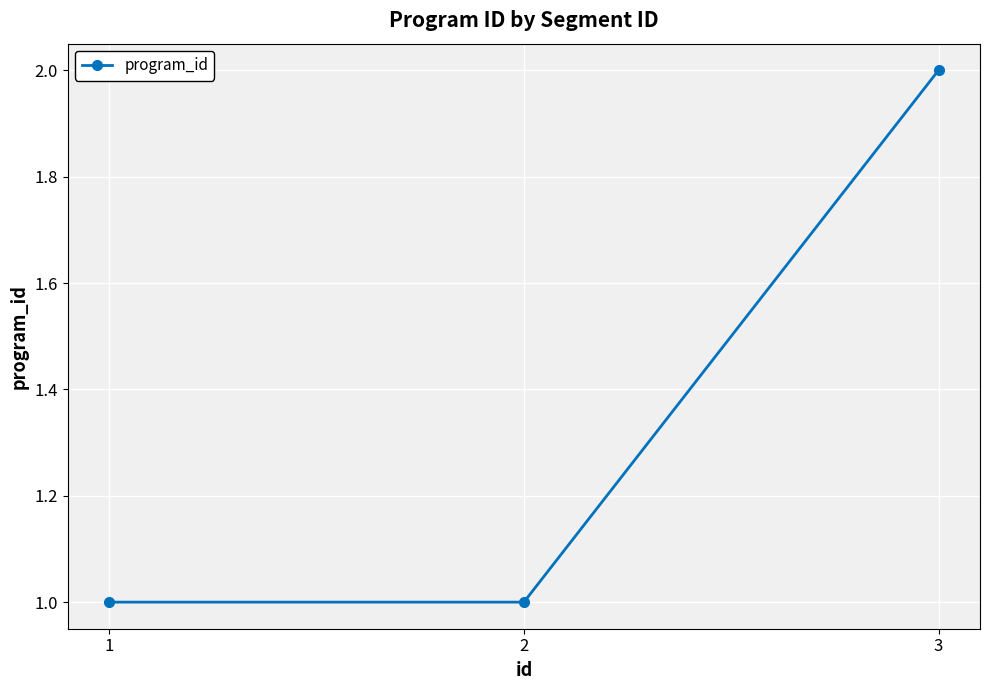

What is the ratio of the value at 1 to the value at 2?

1.0